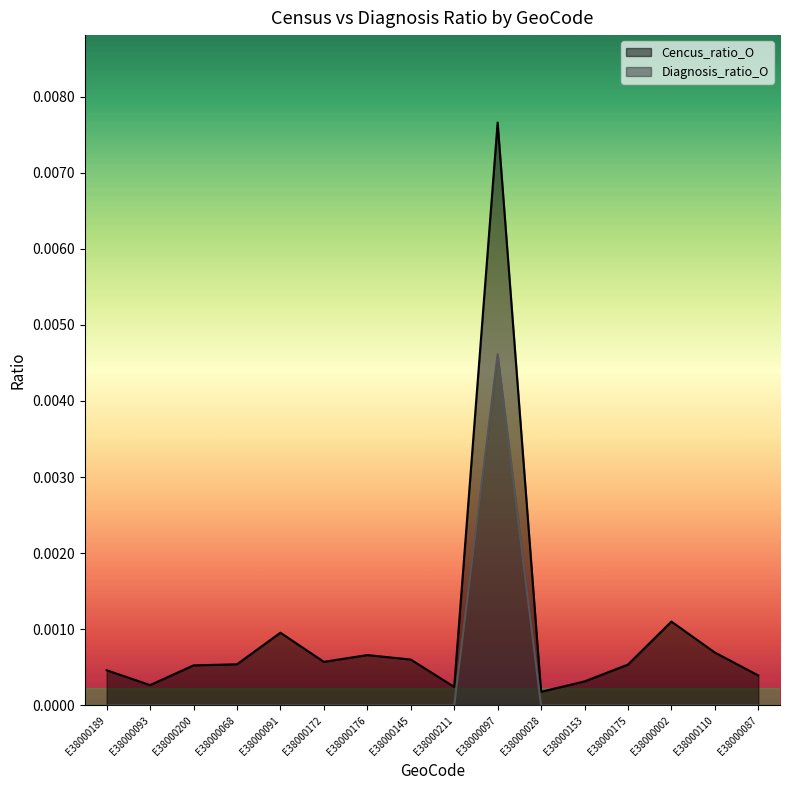

True or false: Cencus_ratio_O and Diagnosis_ratio_O cross at least once.

False